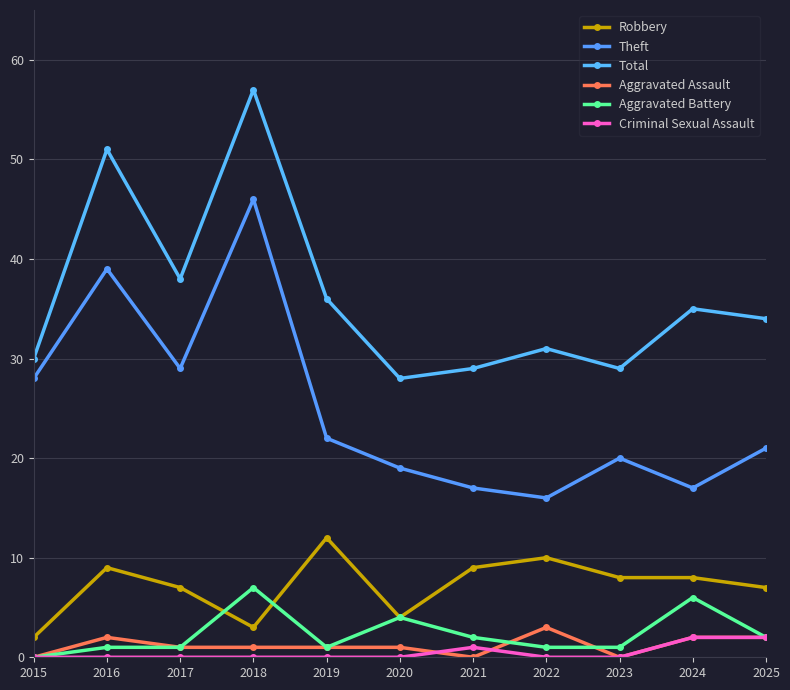

What is the difference between the maximum and minimum values in the Total series?

29